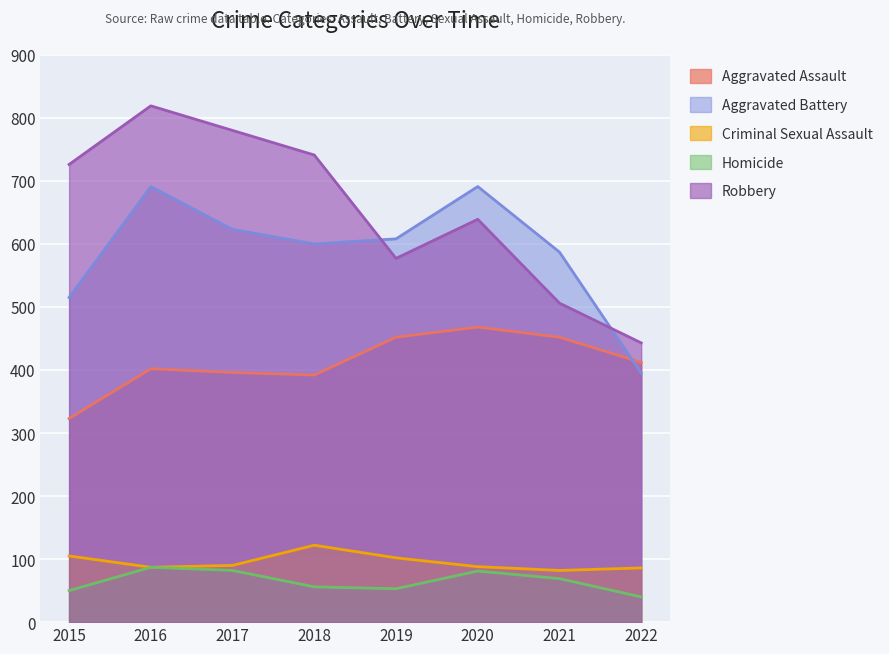

What value does the Aggravated Battery series have at 2017?

623